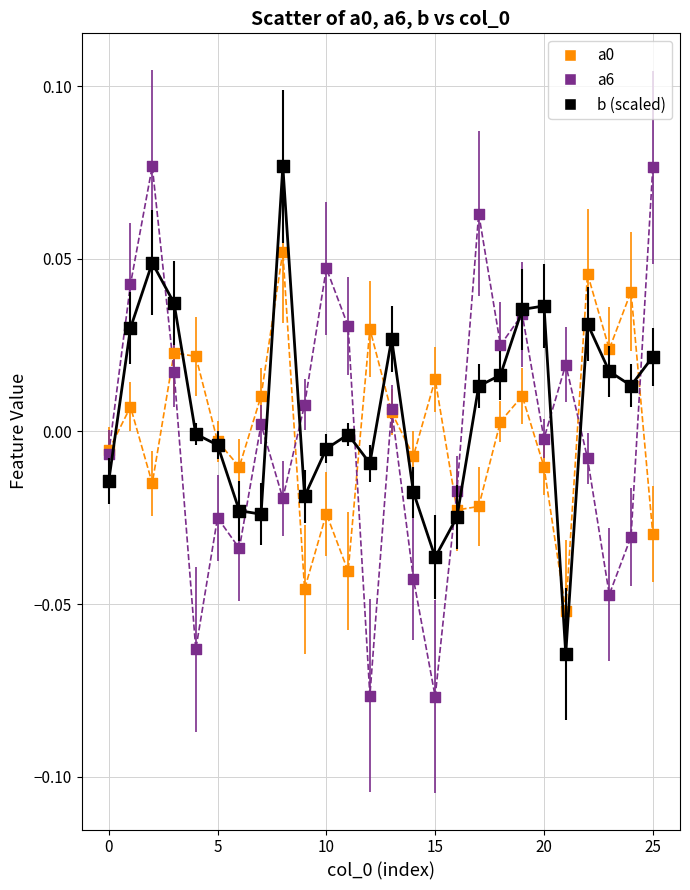

Which series has the widest spread of Y values?

a6